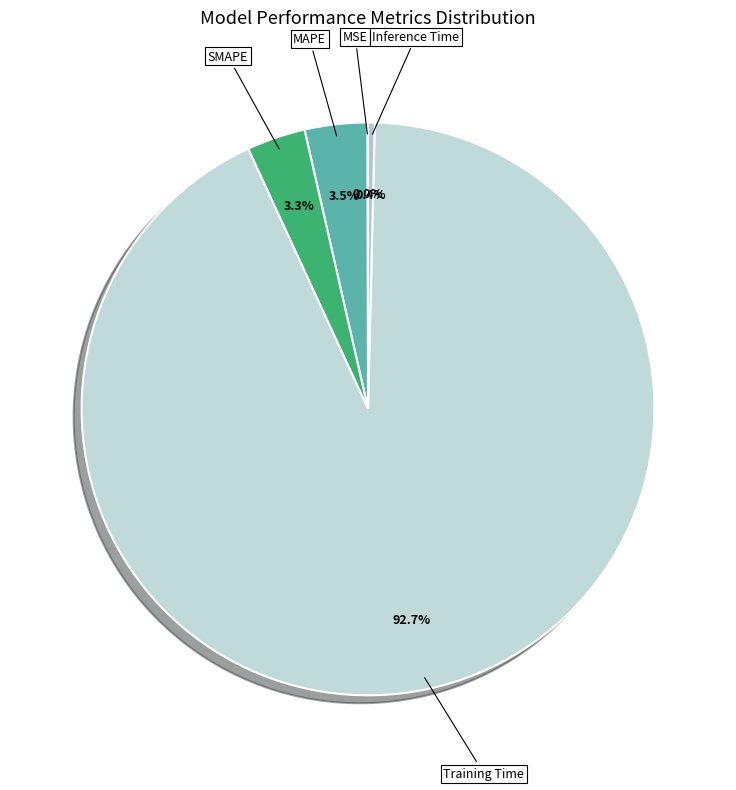

True or false: Training Time accounts for 93% of the total.

True